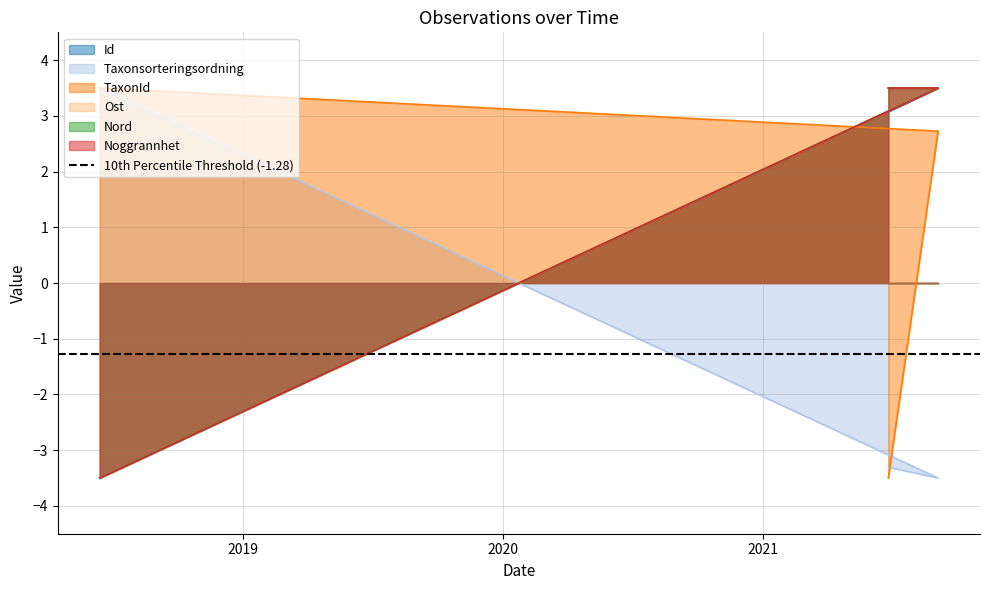

At how many categories does at least one series exceed 1?

3